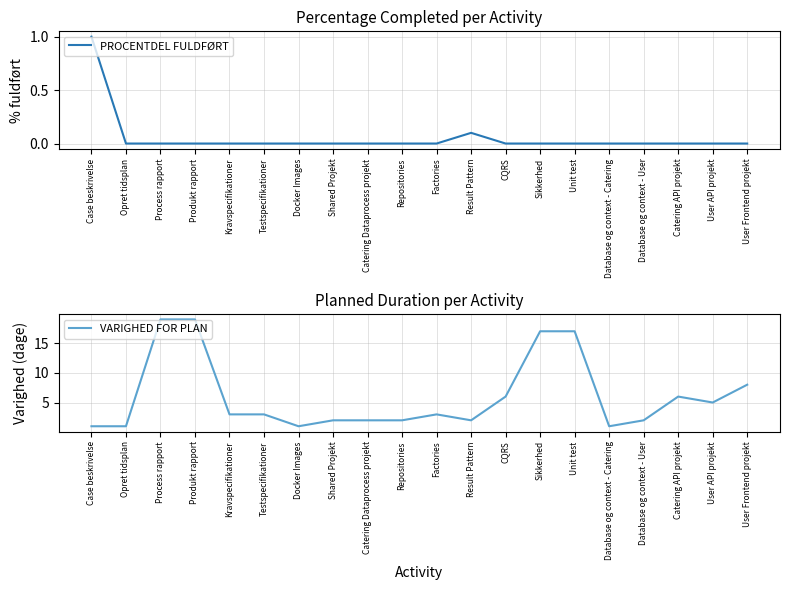

Between Kravspecifikationer and Shared Projekt, which is larger?

Kravspecifikationer